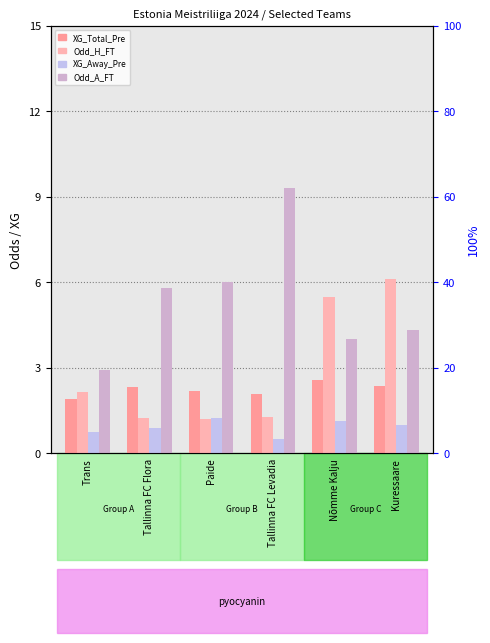

Is it true that XG_Total_Pre equals 2.7 at Trans?

False